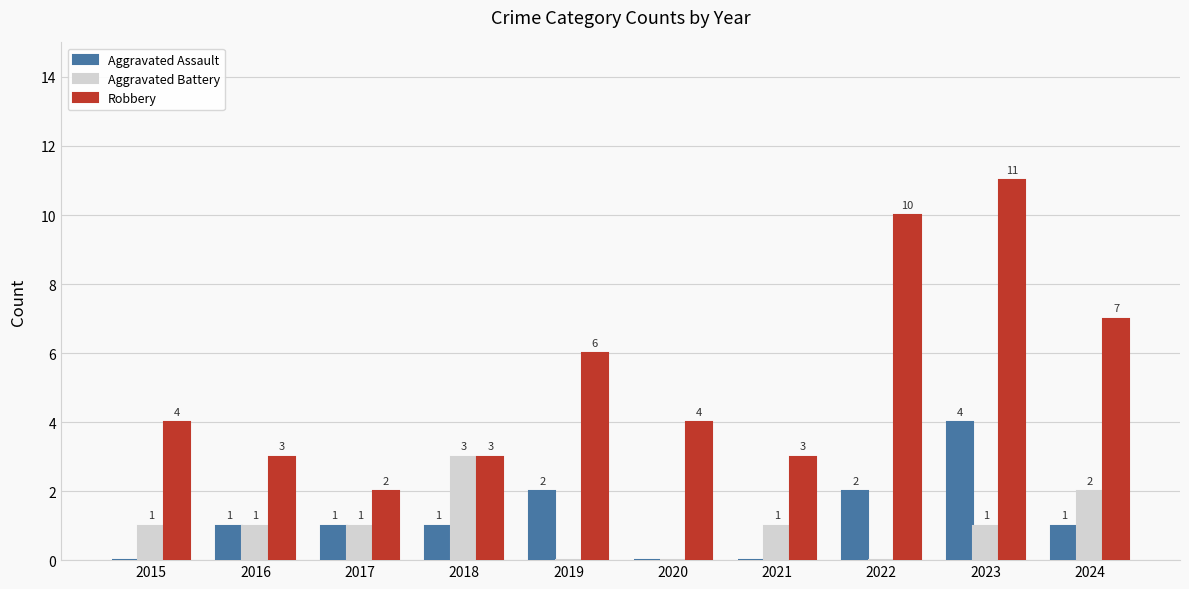

How many Aggravated Battery values are between 0 and 1?

8